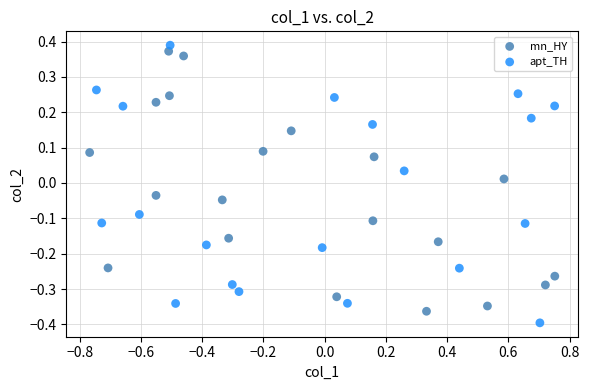

What are all the series names shown in the legend?

mn_HY, apt_TH